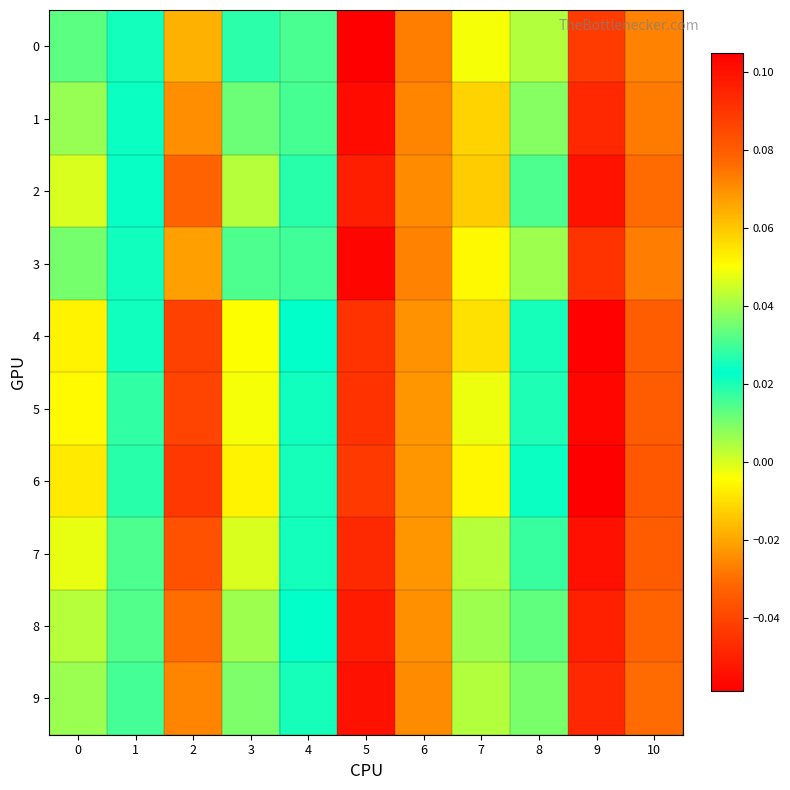

Which category has the highest value across all series?

5